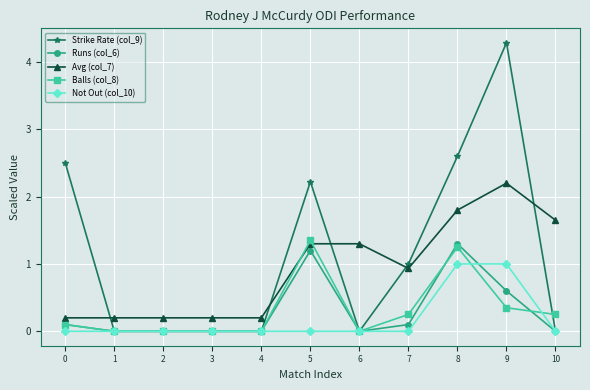

What is the greatest value displayed?

4.3